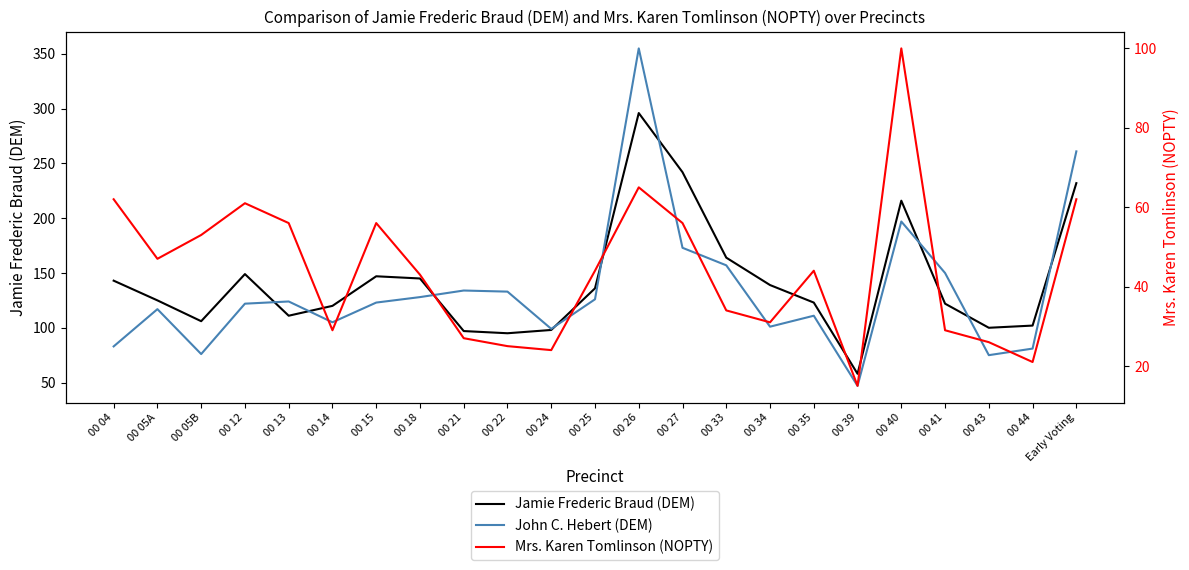

How many data points does each series have?

23